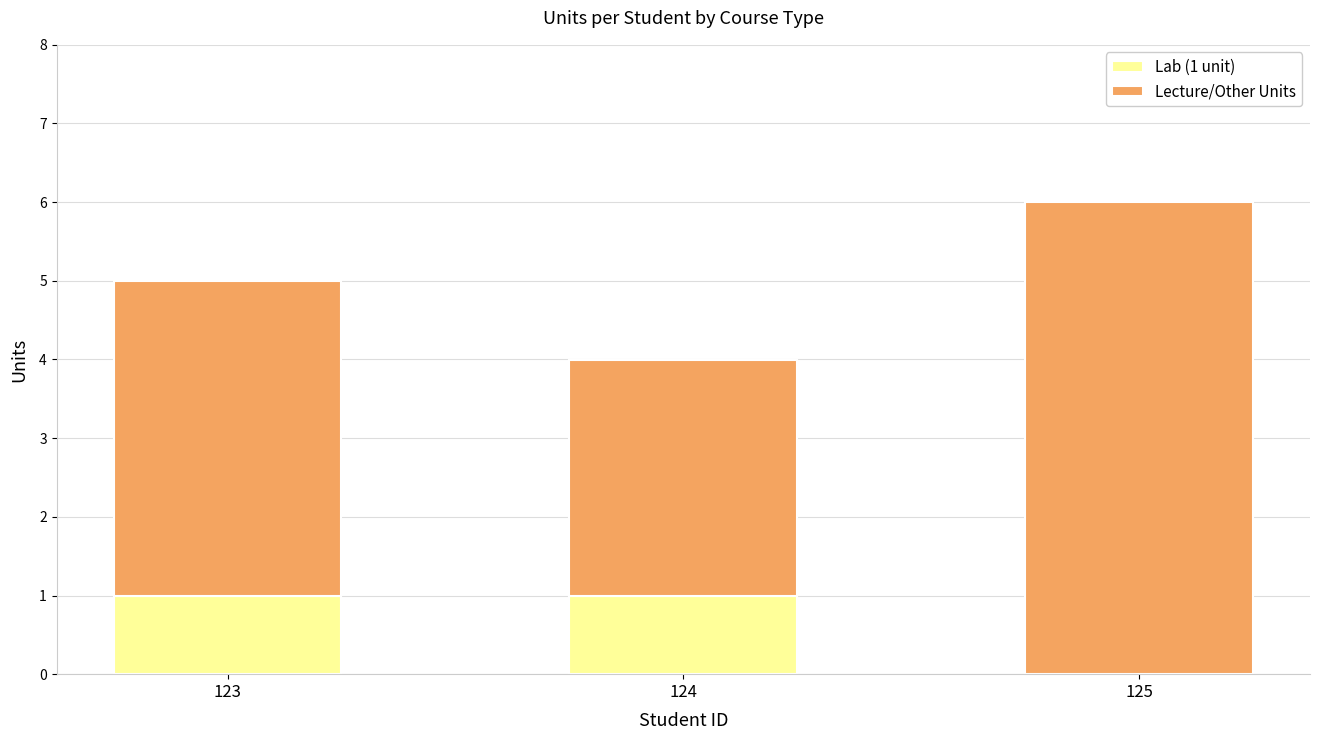

The value of Lab (1 unit) at 125 is 1. True or false?

False